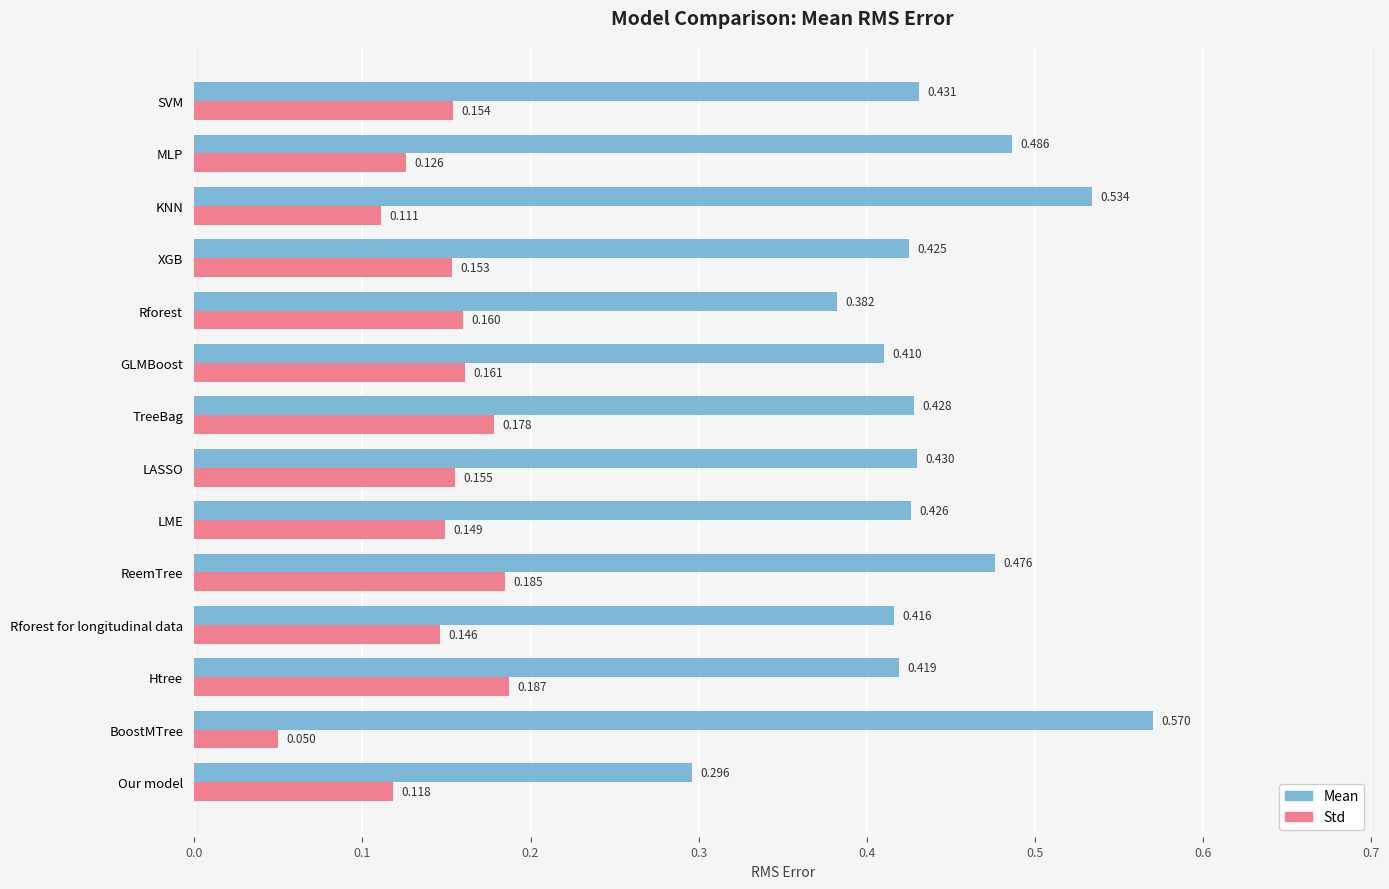

Which label corresponds to the smallest value in the chart?

BoostMTree